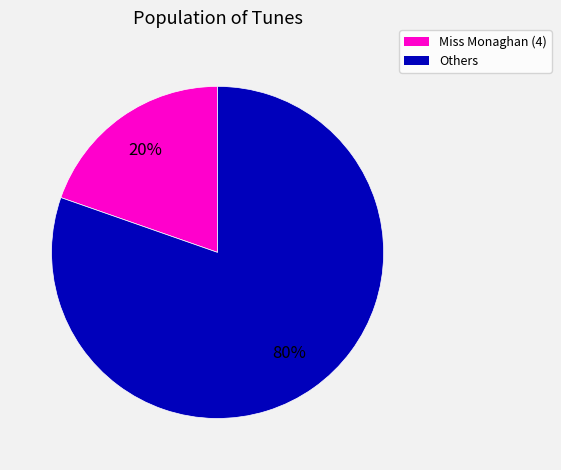

To the nearest percent, what is the average slice percentage?

50%